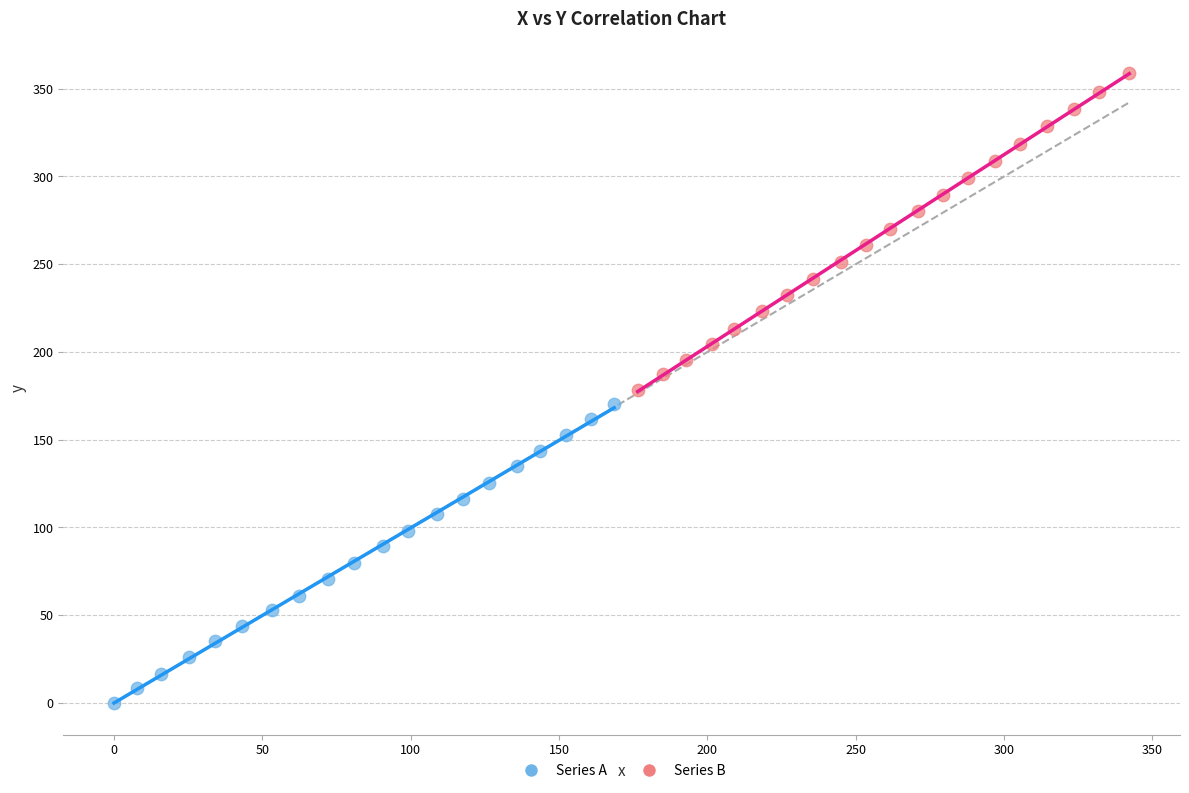

What are all the series names shown in the legend?

Series A, Series B